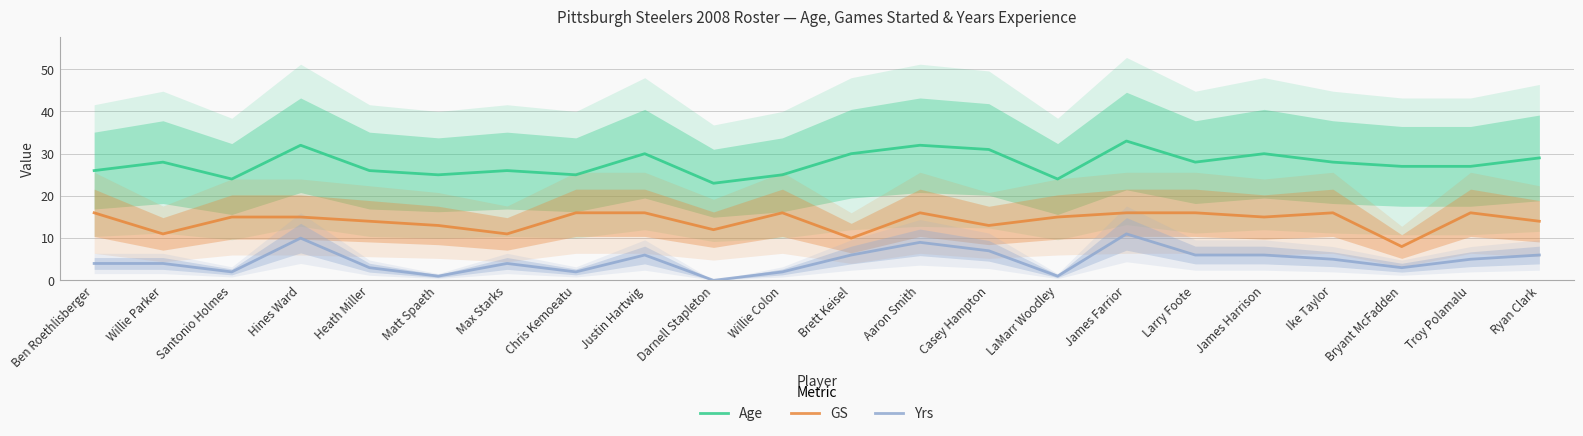

What is the value of the Yrs point at the 17th from the left?

6